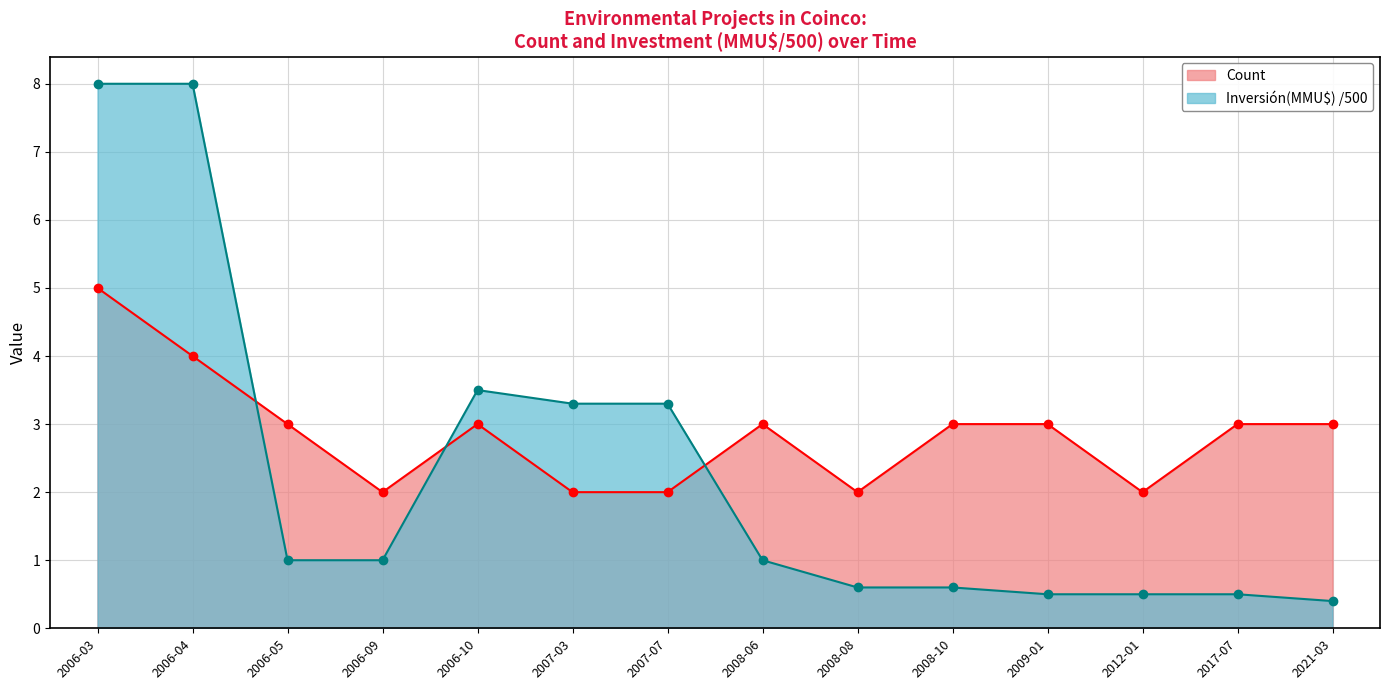

Where is Inversión(MMU$) nearest to the value 4?

2006-10